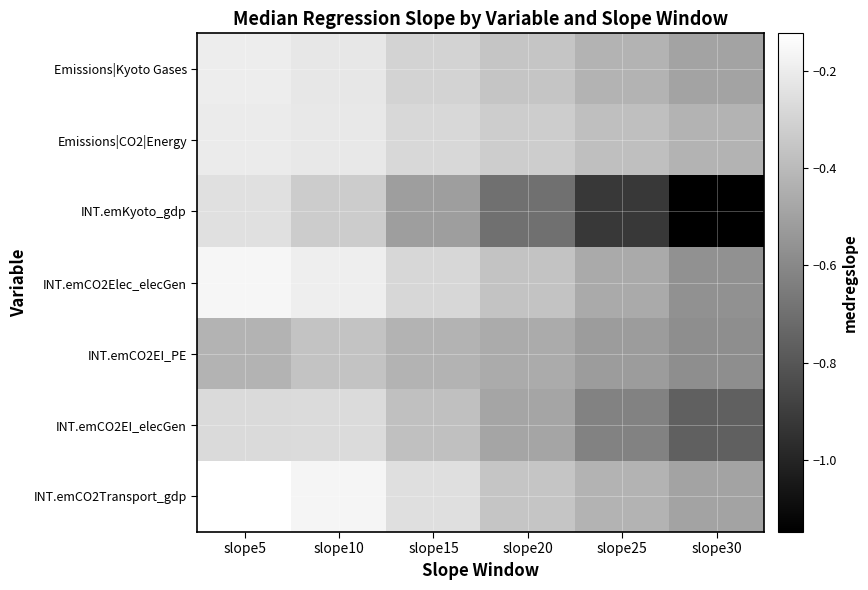

What is the spread (max minus min) of values at slope15?

0.3